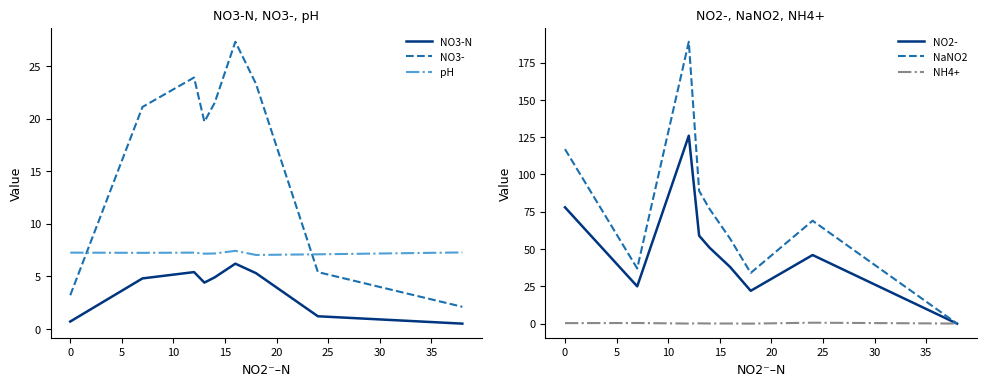

What is the maximum value for NO3-?

27.3